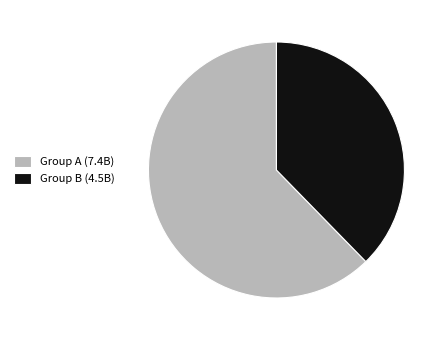

Which slice represents more than half of the pie?

Group A (7.4B)